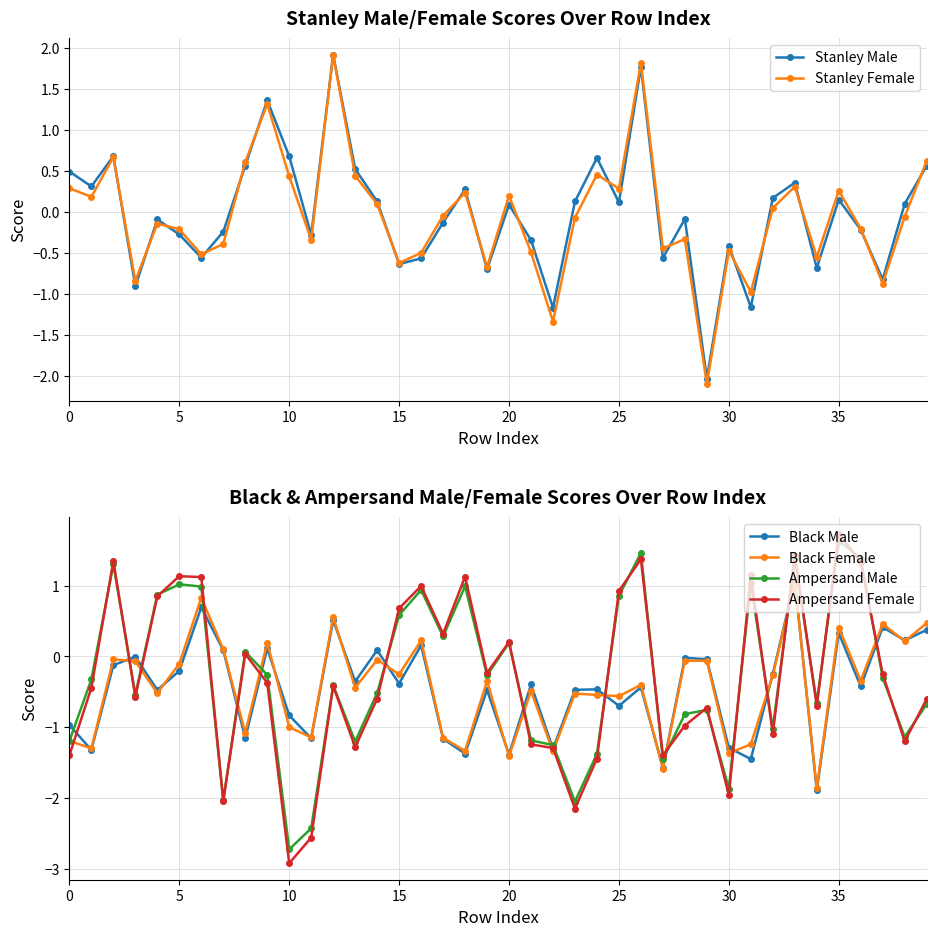

What is the sum of the Black Female values at 39 and 36?

0.1